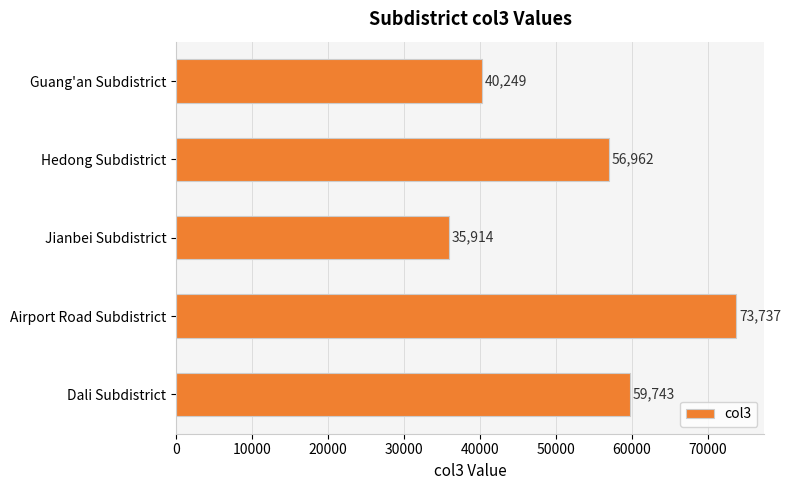

Does the chart contain stacked bars?

No